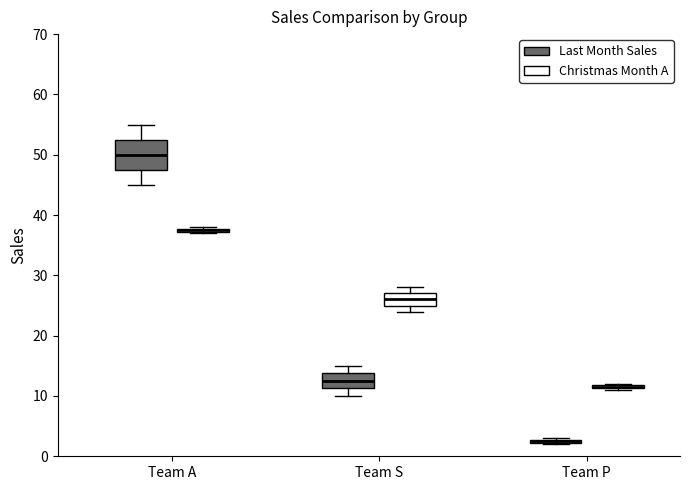

Where is the lower edge of the box for Team S (Christmas Month A) on the y-axis? The values are not printed on the chart, so give them approximately, as read against the axis.

25